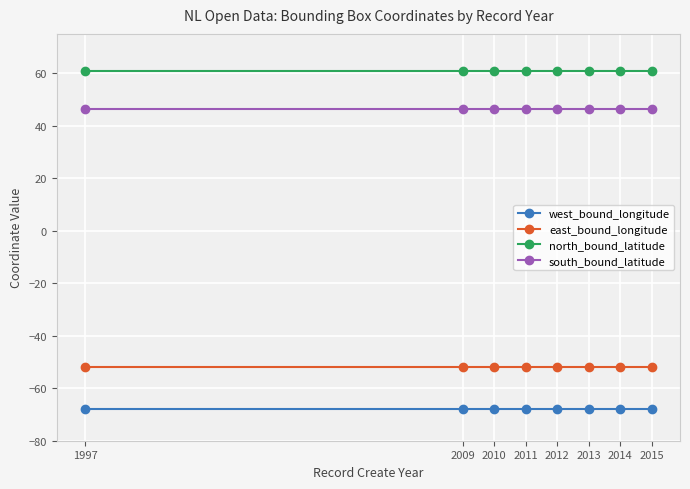

What is the spread (max minus min) of values at 2009?

129.0